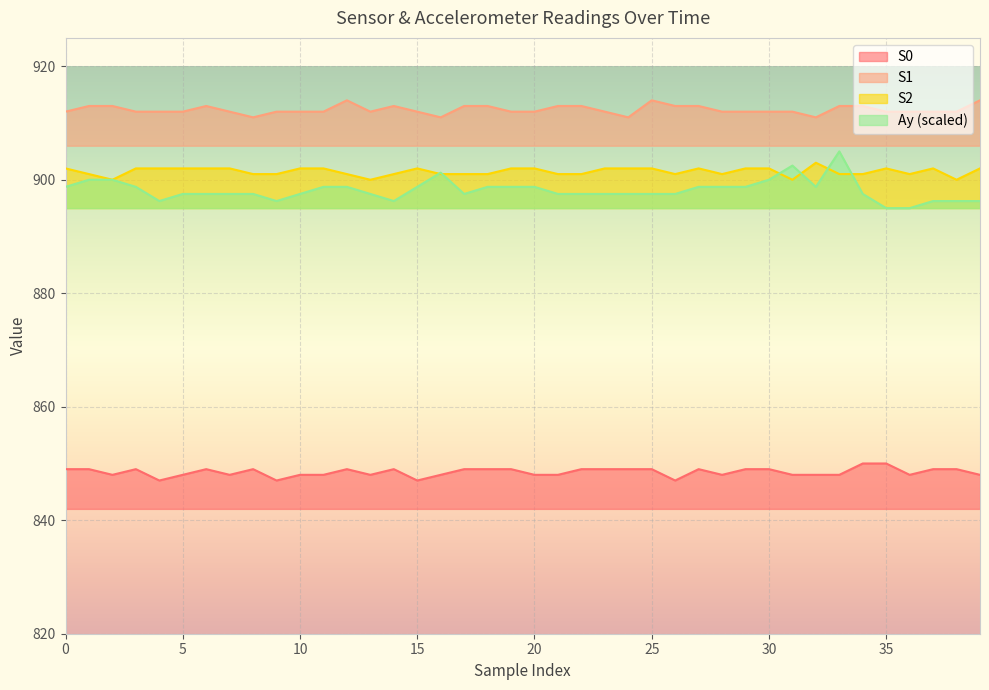

Which label corresponds to the smallest value in the chart?

4